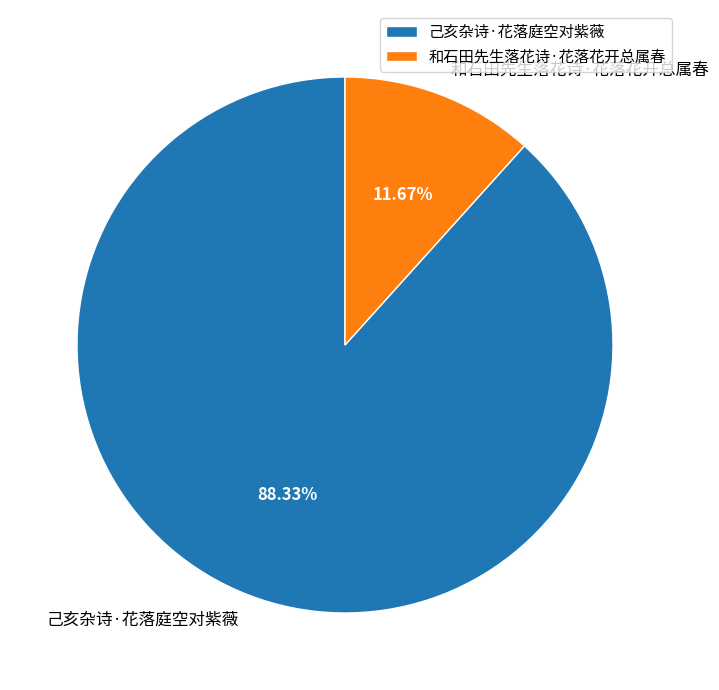

True or false: 和石田先生落花诗·花落花开总属春 accounts for 2% of the total.

False